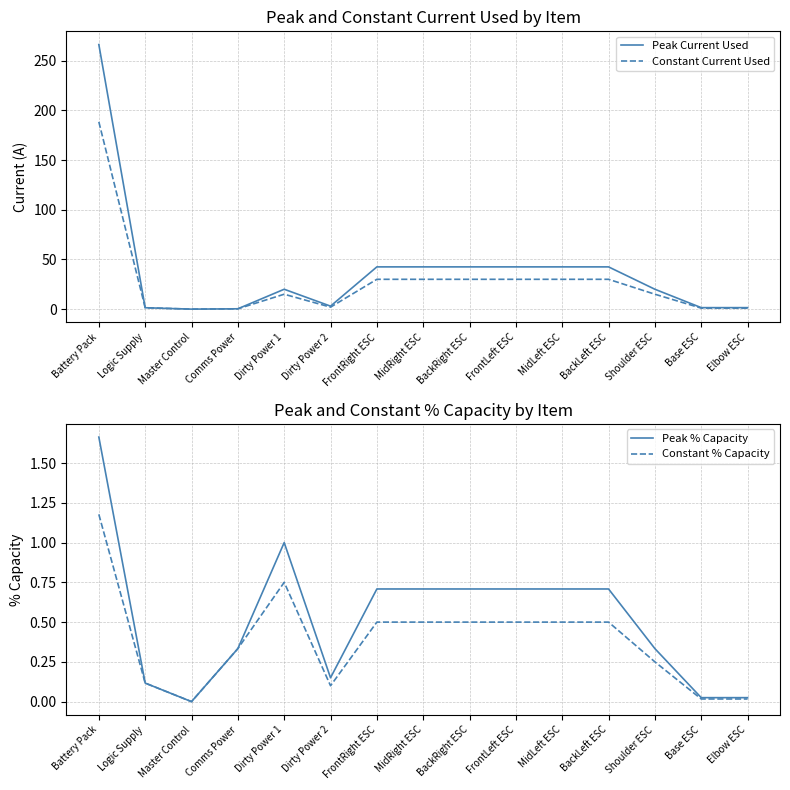

Rank the series at Master Control from highest to lowest value.

Peak Current Used, Constant Current Used, Peak % Capacity, Constant % Capacity